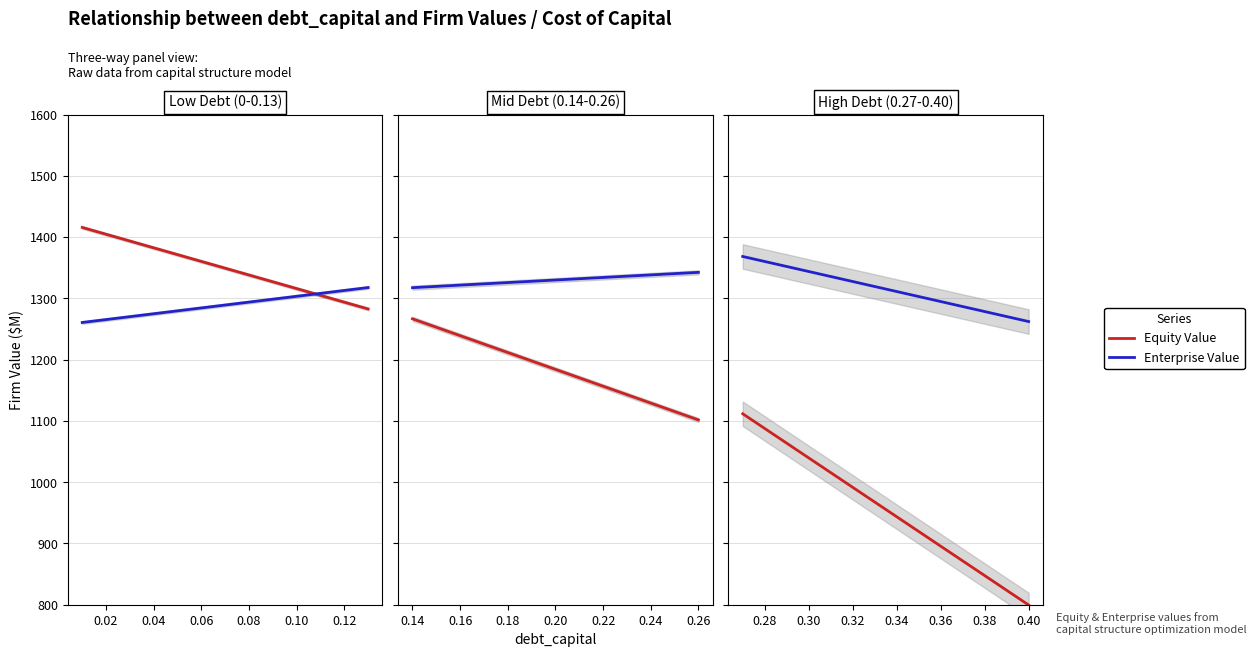

What is the minimum value for Enterprise Value?

1262.3